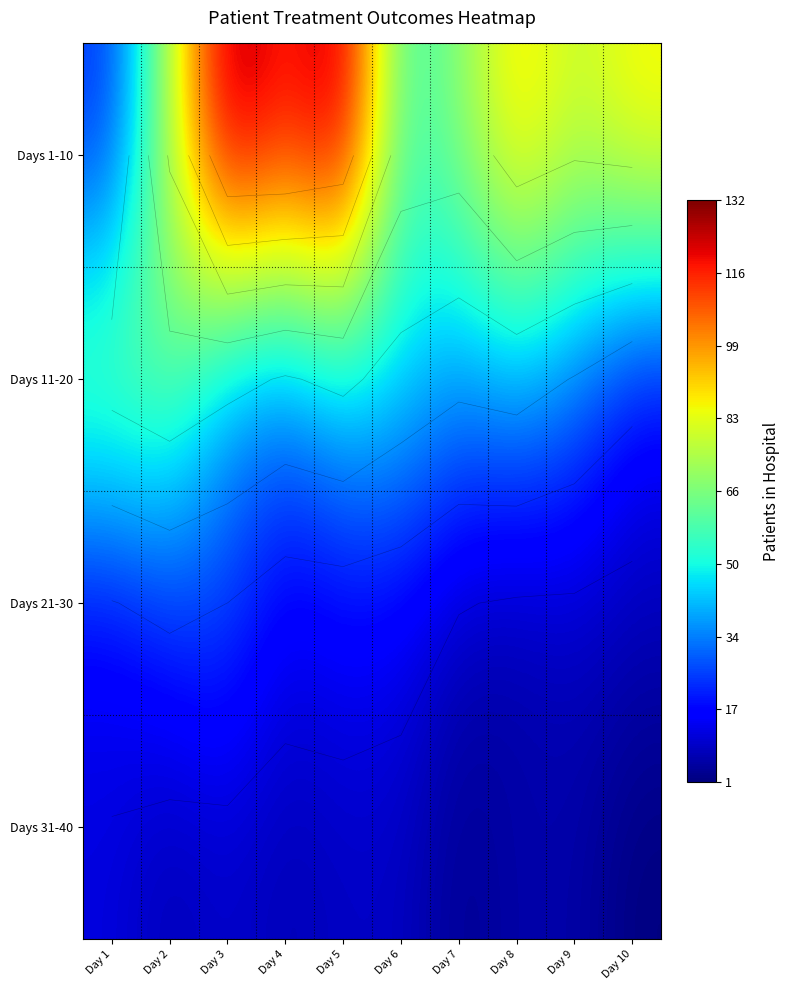

True or false: Days 11-20 has a value of 41 at Day 8.

True